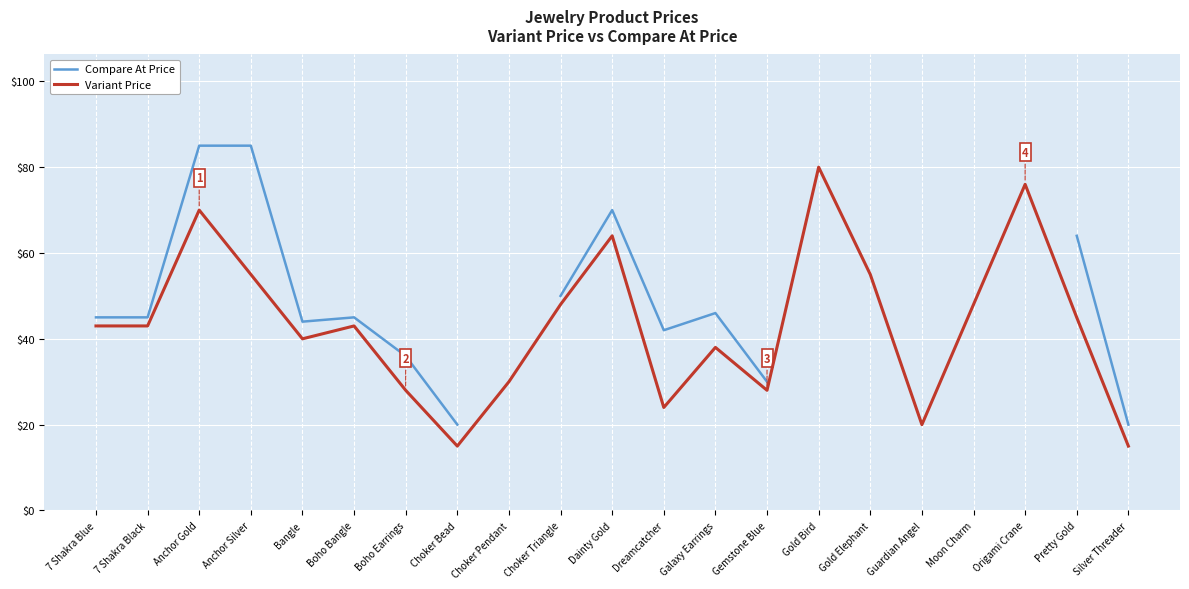

Which category has the lowest value across all series?

Choker Bead